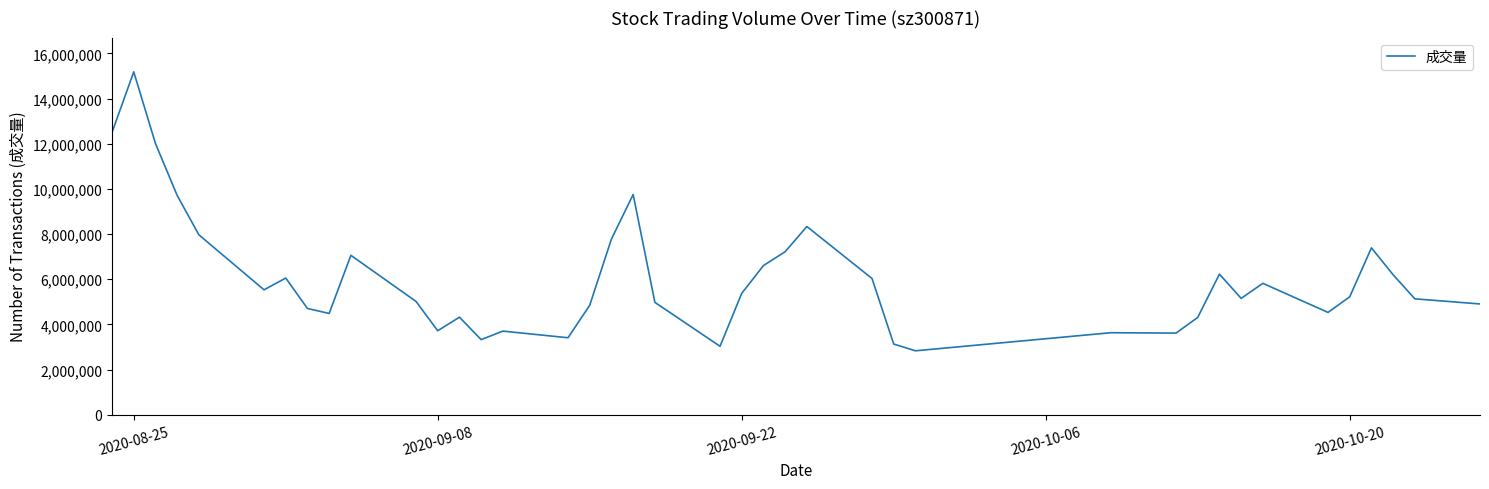

Count the number of categories in the chart.

40